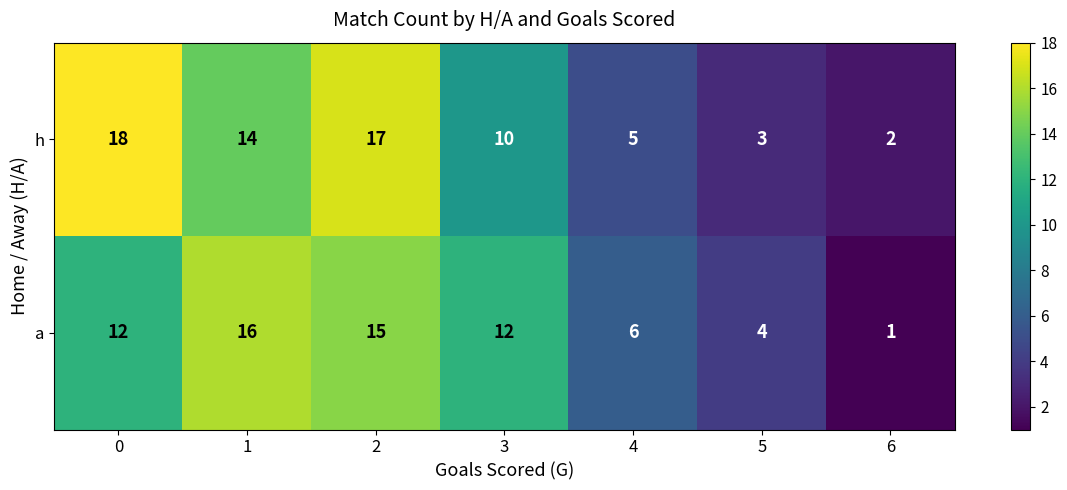

How many series are shown in this chart?

2